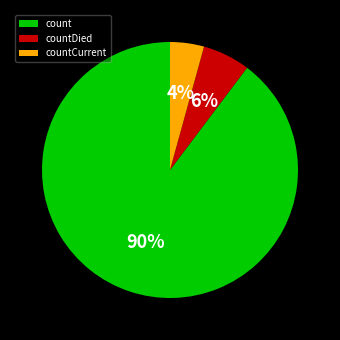

Is there any slice that represents more than half of the pie?

Yes